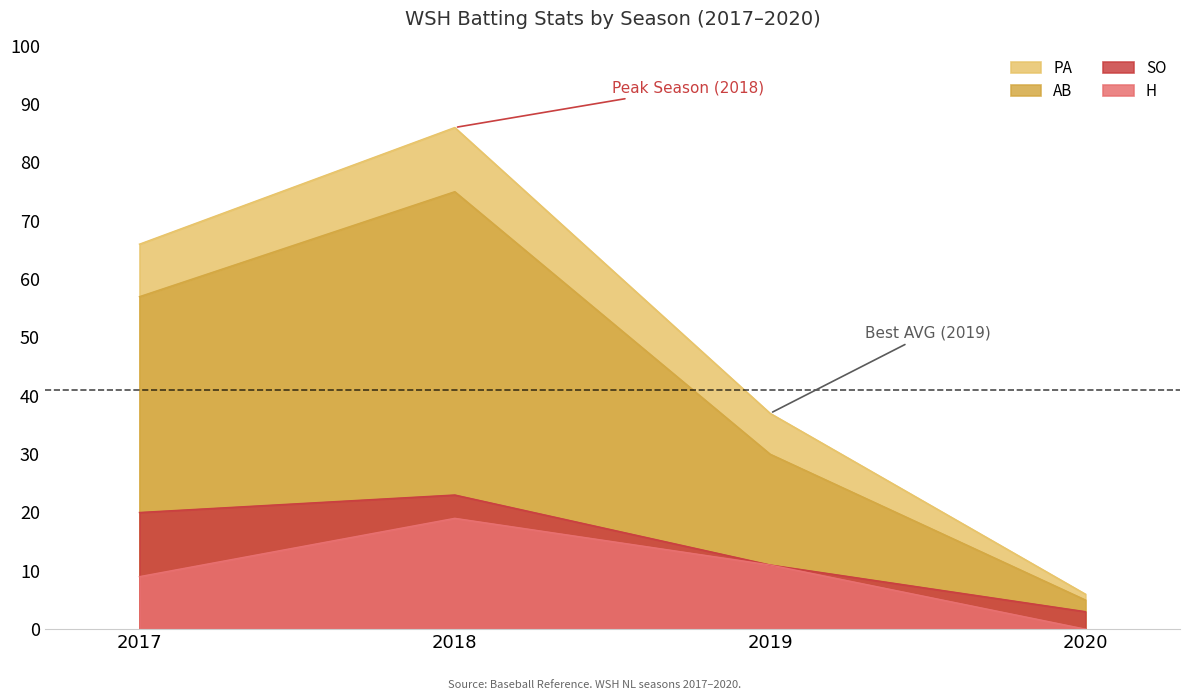

What is the difference between the second highest and second lowest values in the AB series?

27